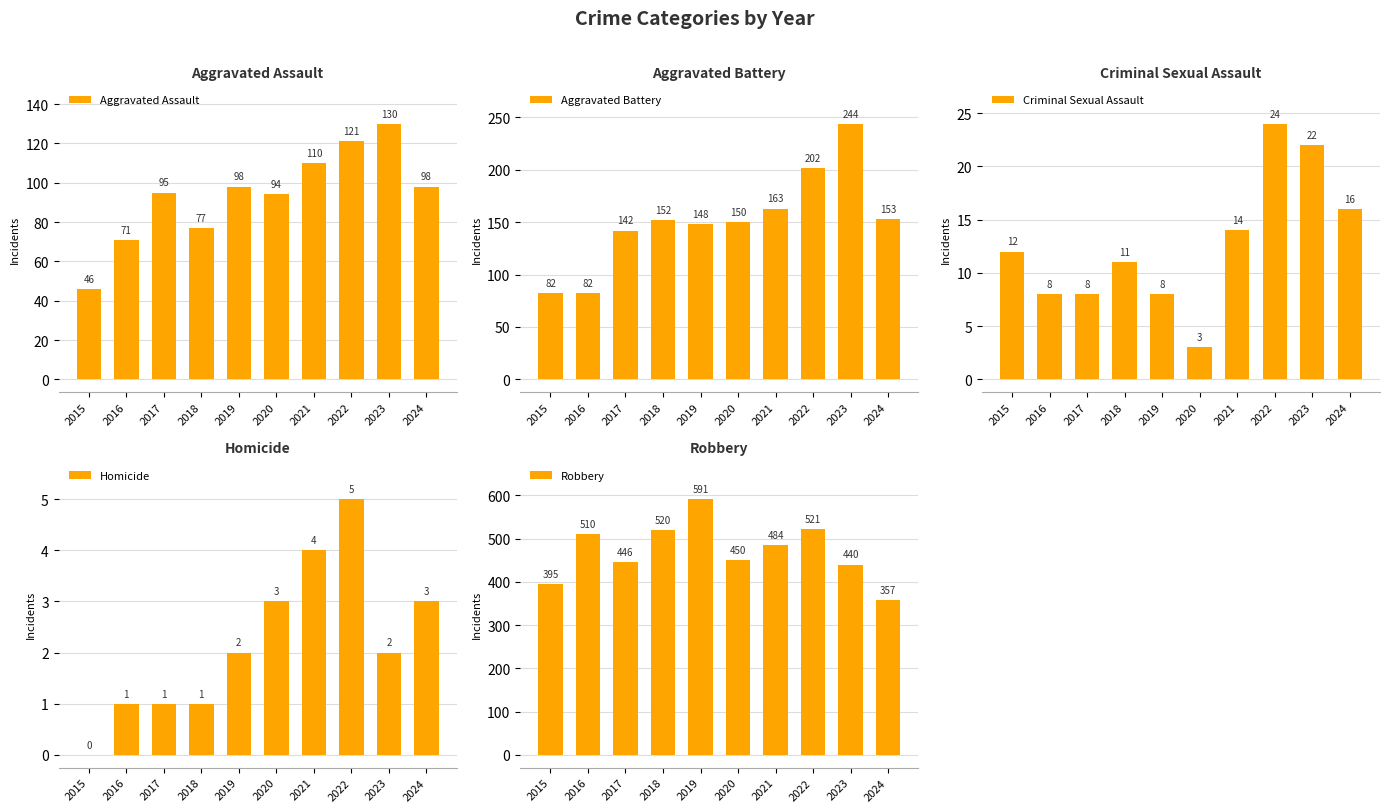

What is the difference between the maximum and second lowest values in the Homicide series?

4